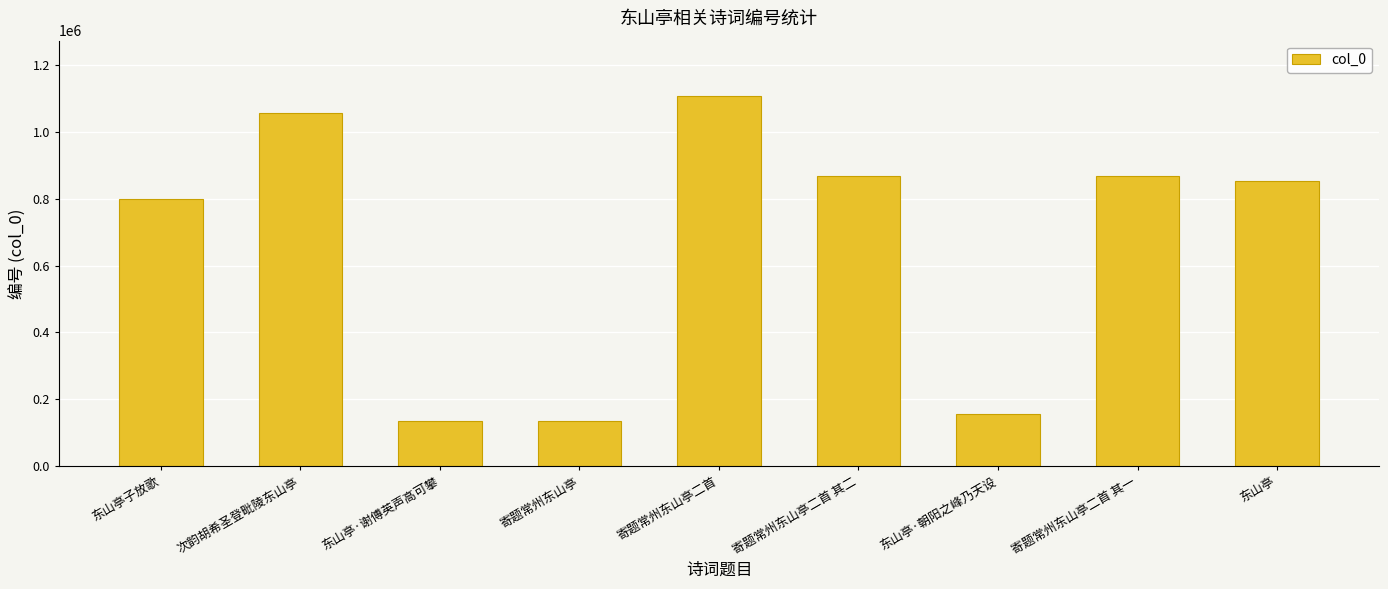

Count the number of categories in the chart.

9